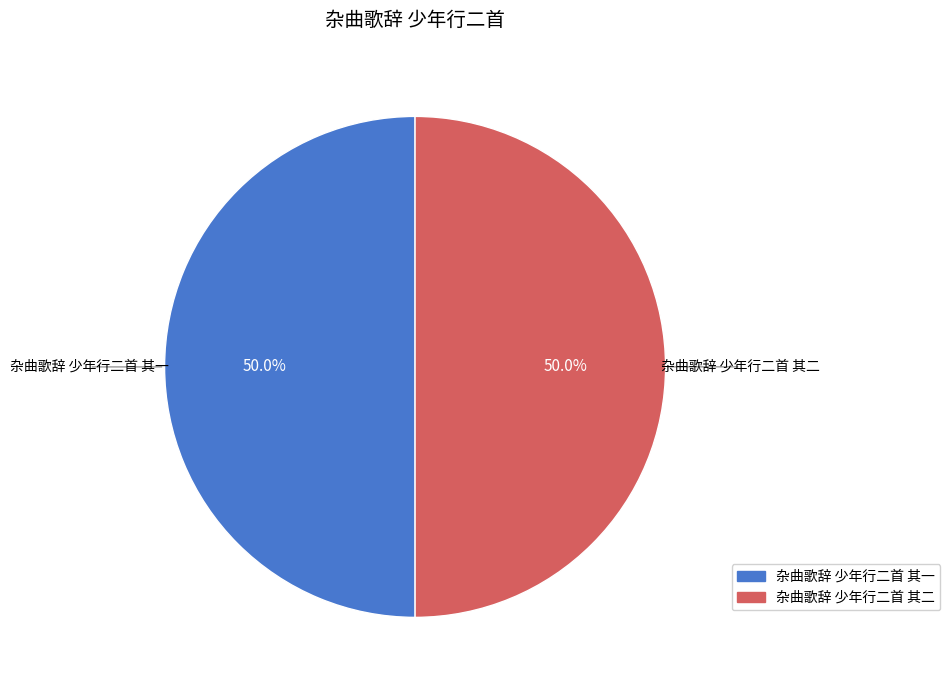

What is the ratio of the value at 杂曲歌辞 少年行二首 其二 to the value at 杂曲歌辞 少年行二首 其一?

1.0